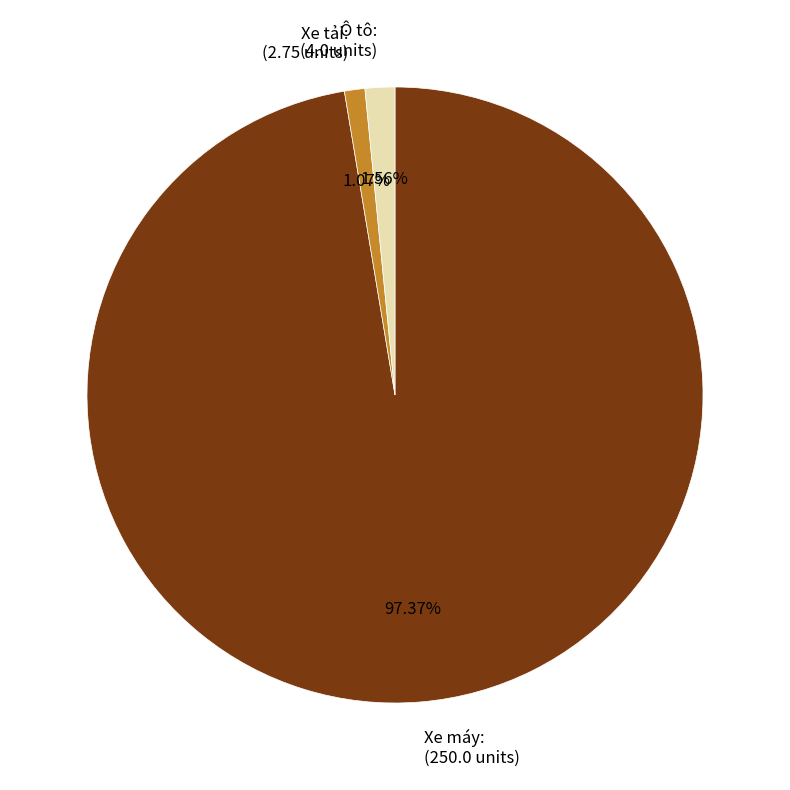

Which has a higher value, Xe máy: (250.0 units) or Ô tô: (4.0 units)?

Xe máy: (250.0 units)